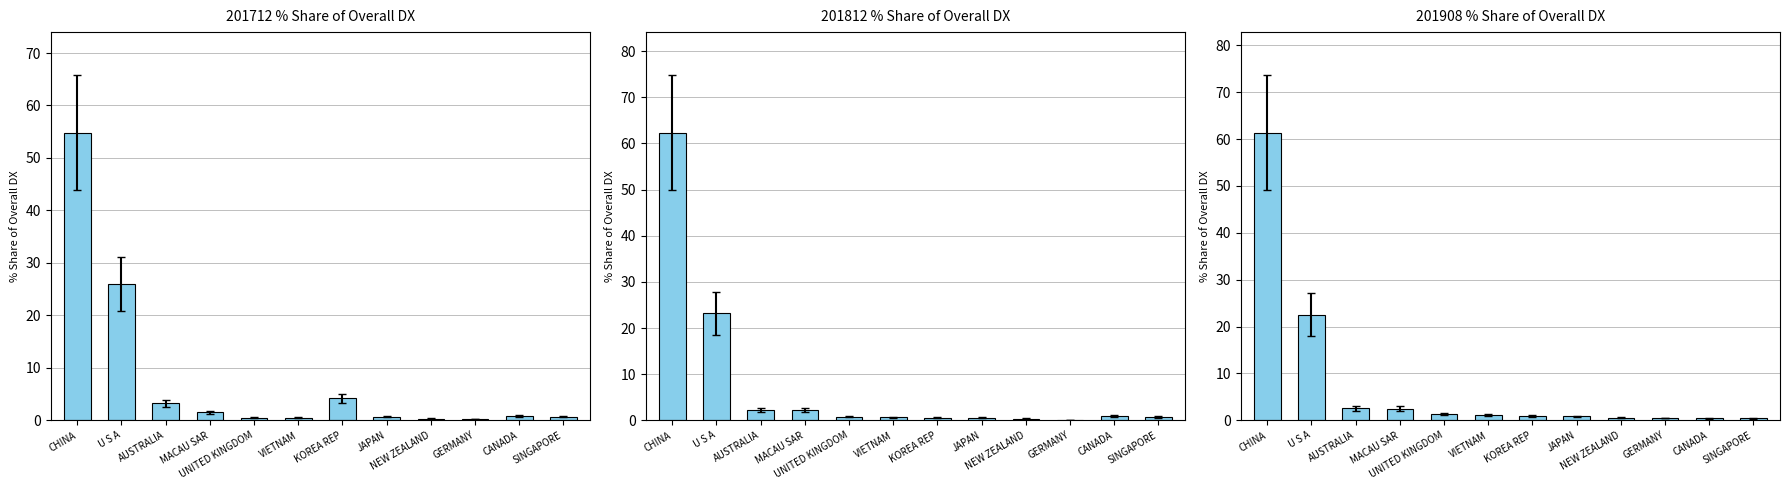

What position from the left is MACAU SAR?

4